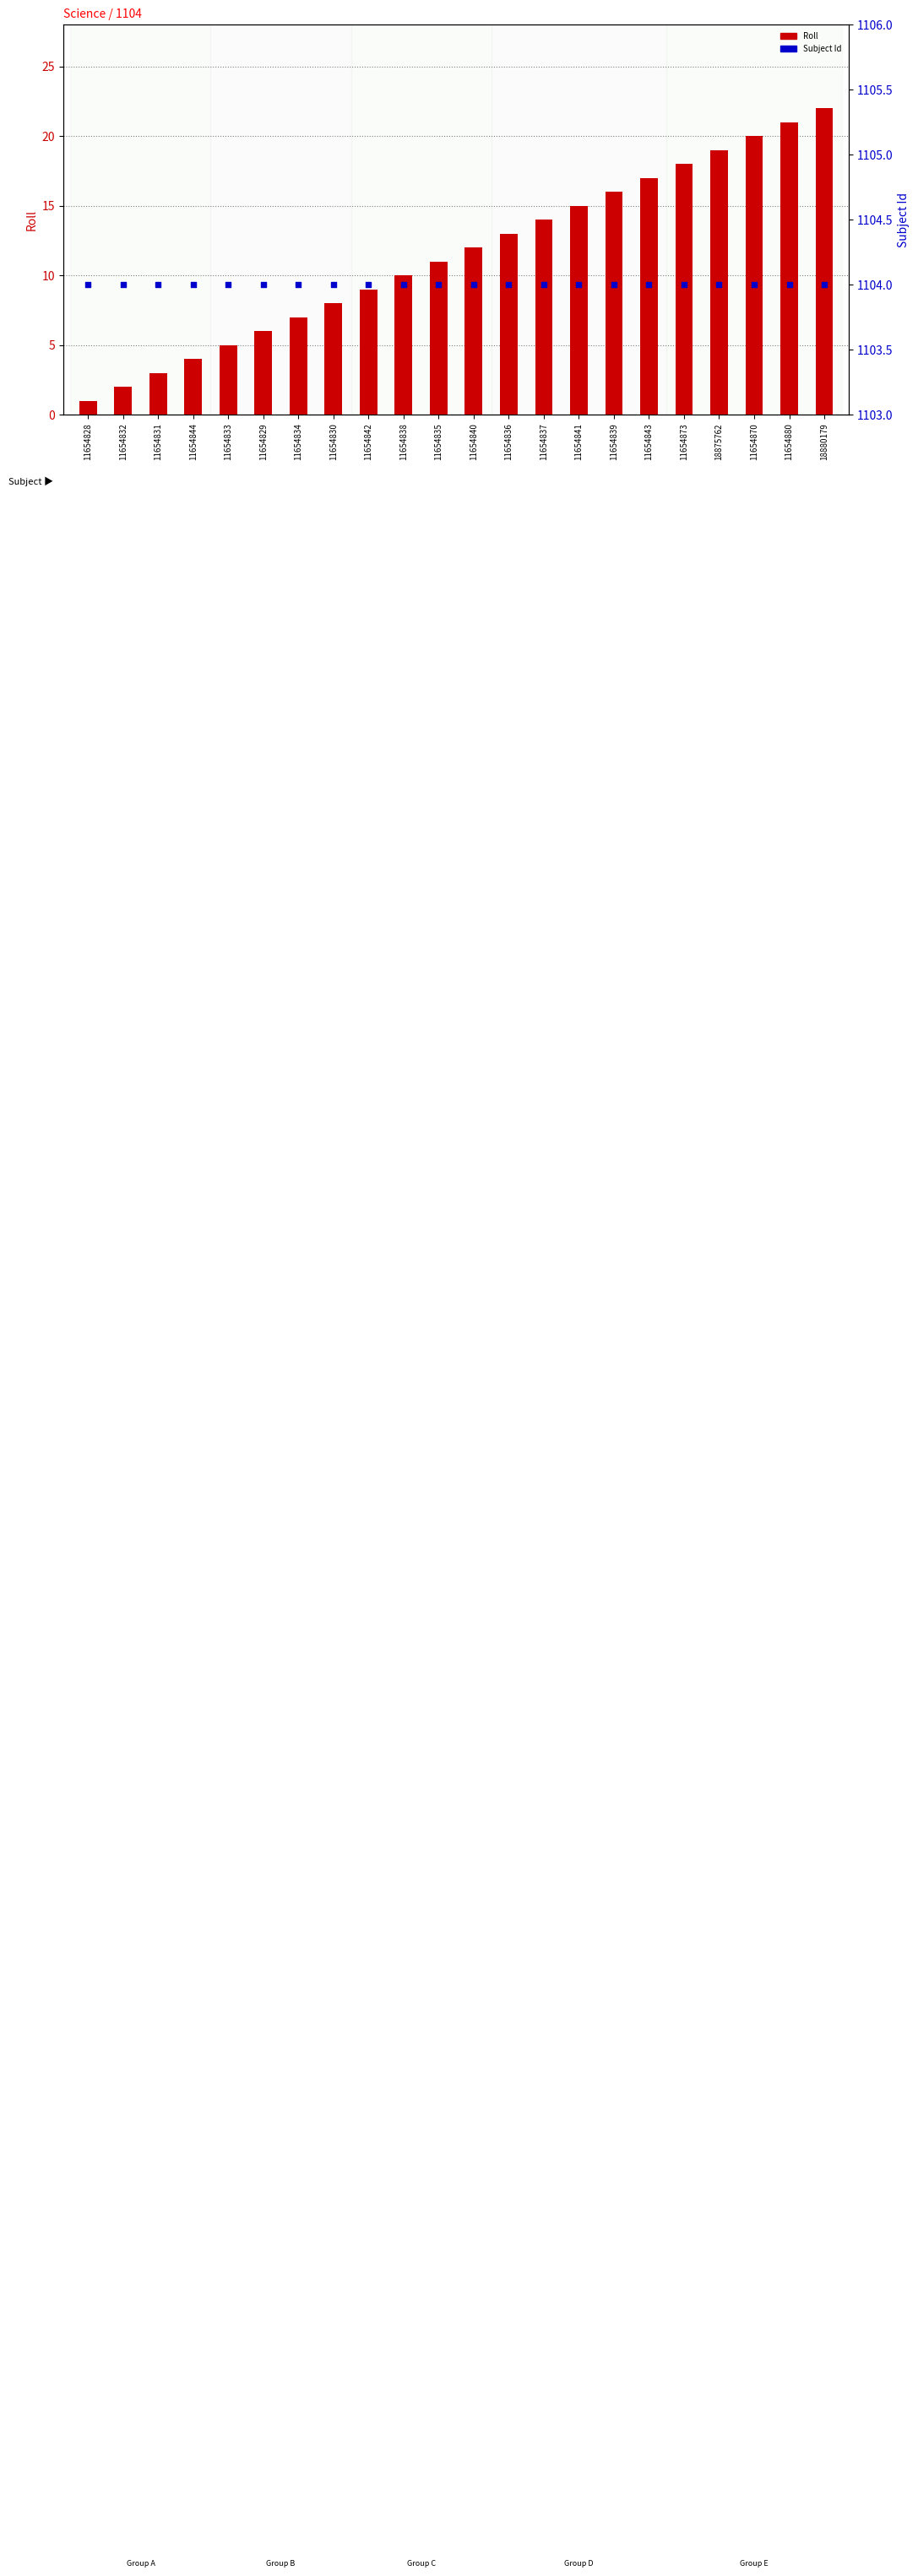

Which series contains the highest Y value?

Subject Id